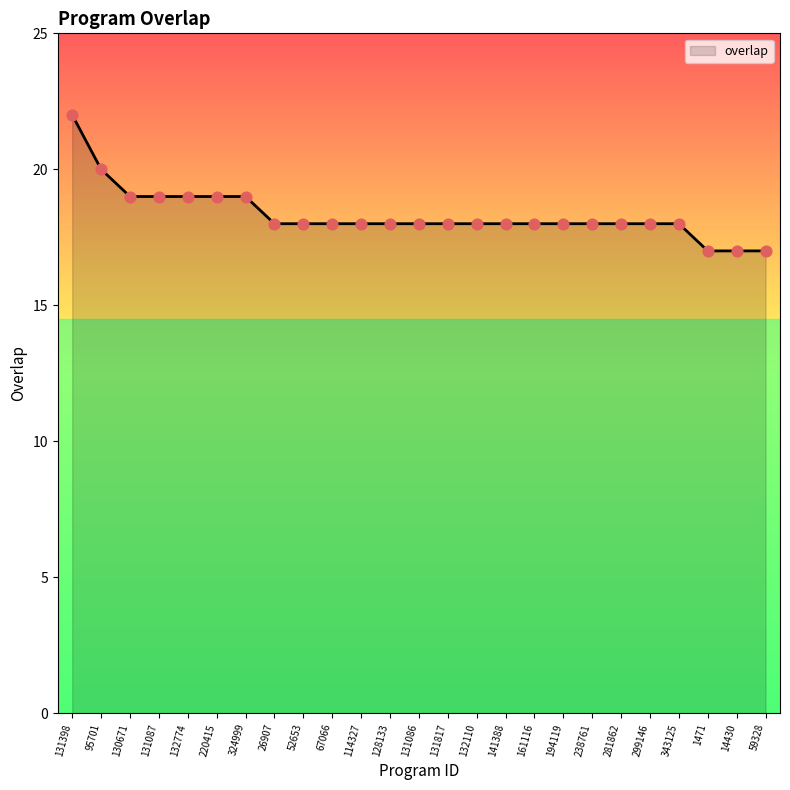

Approximately how many times larger is the value at 281862 compared to 1471?

1.1